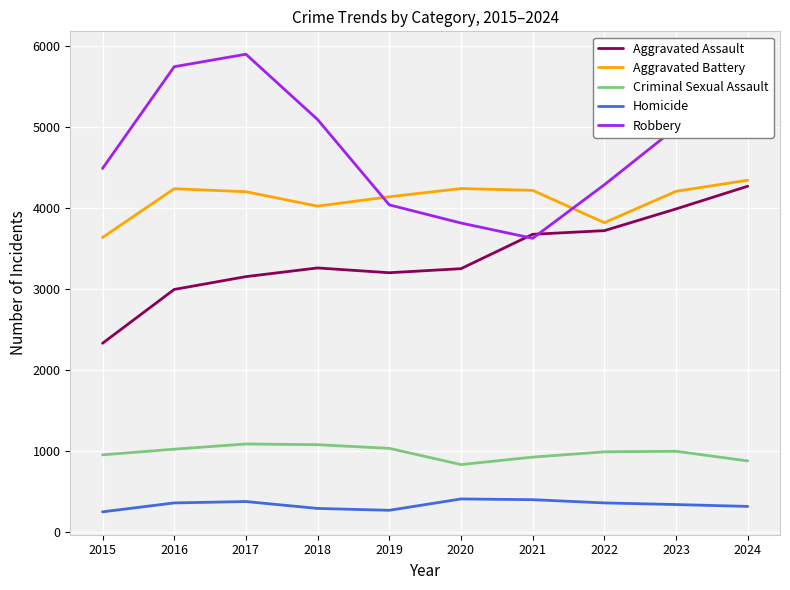

What is the minimum value for Criminal Sexual Assault?

836